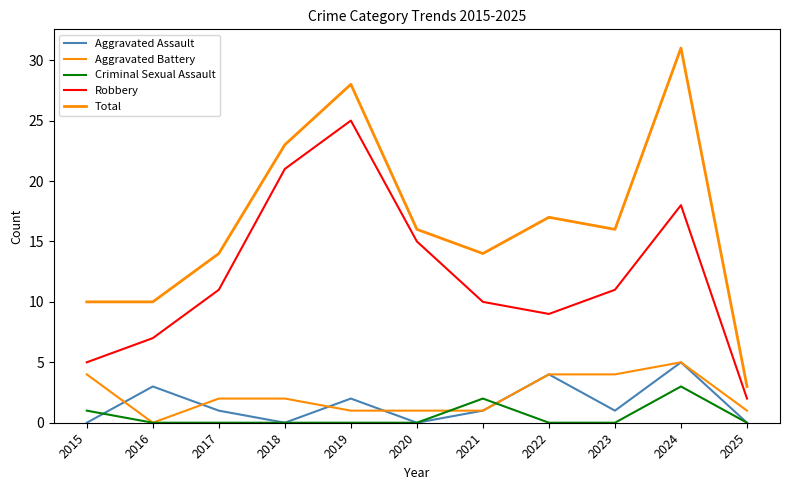

Reading left to right, list all the values displayed in this chart.

Aggravated Assault: 0	3	1	0	2	0	1	4	1	5	0
Aggravated Battery: 4	0	2	2	1	1	1	4	4	5	1
Criminal Sexual Assault: 1	0	0	0	0	0	2	0	0	3	0
Robbery: 5	7	11	21	25	15	10	9	11	18	2
Total: 10	10	14	23	28	16	14	17	16	31	3